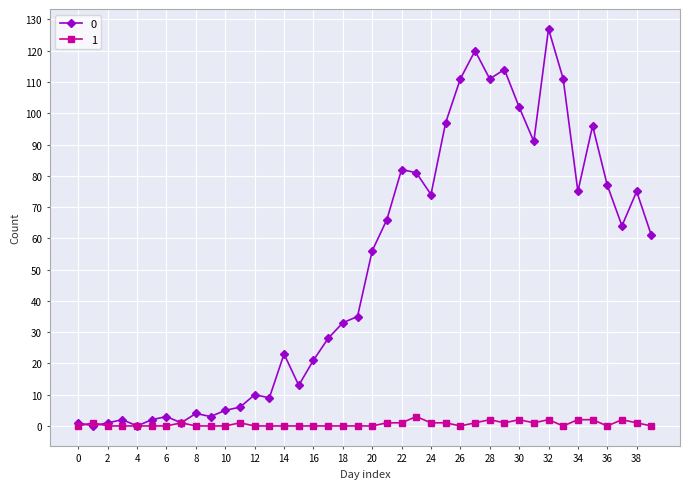

Is this an area chart (filled region under the line)?

No